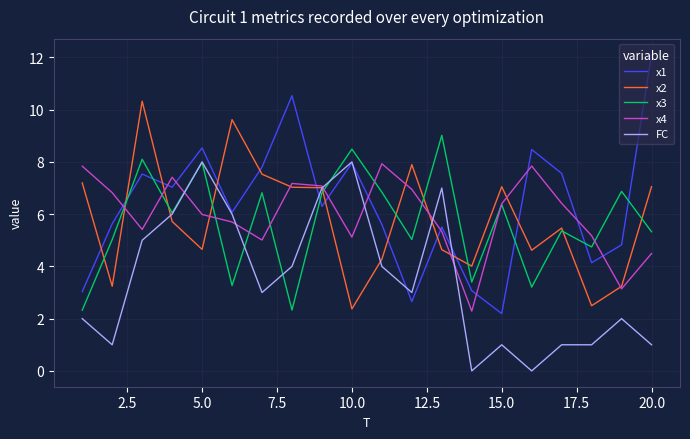

Which series has the largest range (max minus min)?

x1